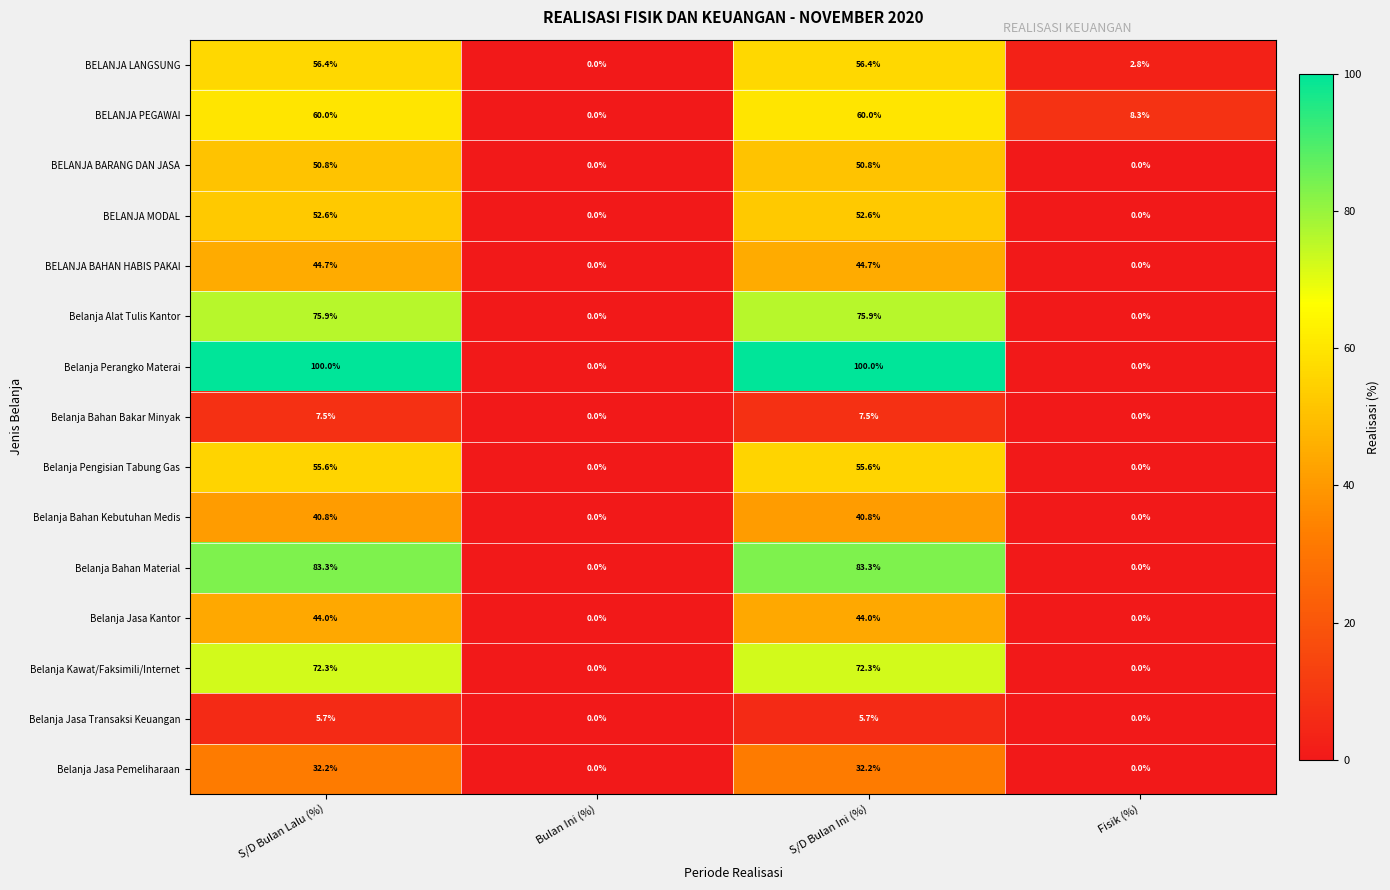

At S/D Bulan Ini (%), list the series in order from largest to smallest.

Belanja Perangko Materai, Belanja Bahan Material, Belanja Alat Tulis Kantor, Belanja Kawat/Faksimili/Internet, BELANJA PEGAWAI, BELANJA LANGSUNG, Belanja Pengisian Tabung Gas, BELANJA MODAL, BELANJA BARANG DAN JASA, BELANJA BAHAN HABIS PAKAI, Belanja Jasa Kantor, Belanja Bahan Kebutuhan Medis, Belanja Jasa Pemeliharaan, Belanja Bahan Bakar Minyak, Belanja Jasa Transaksi Keuangan